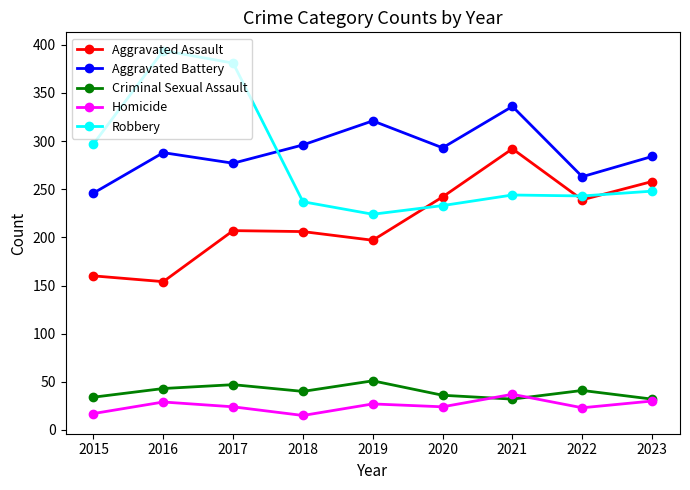

What is the sum of all Aggravated Assault values?

1955